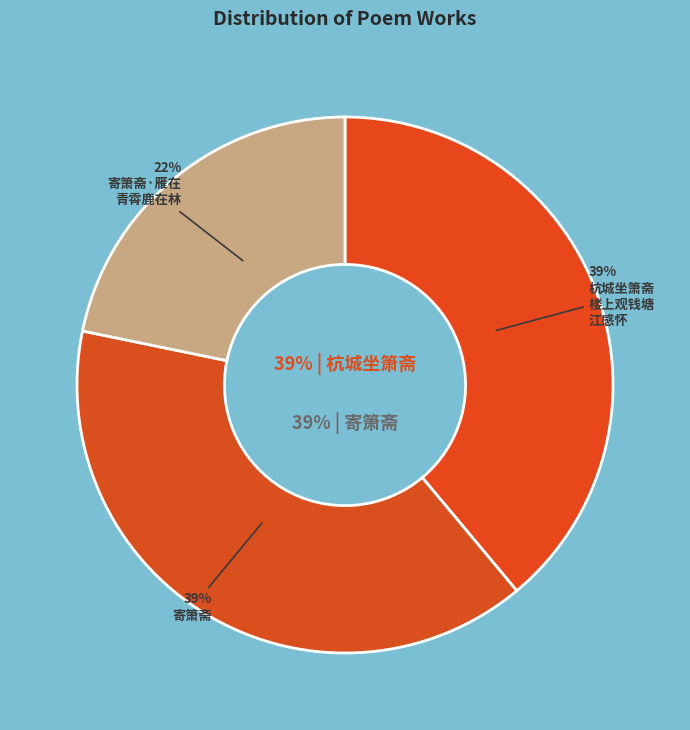

To the nearest percent, what percentage of the pie is 杭城坐箫斋楼上观钱塘江感怀，杜琳瑛女史令次定庵咏史韵?

39%